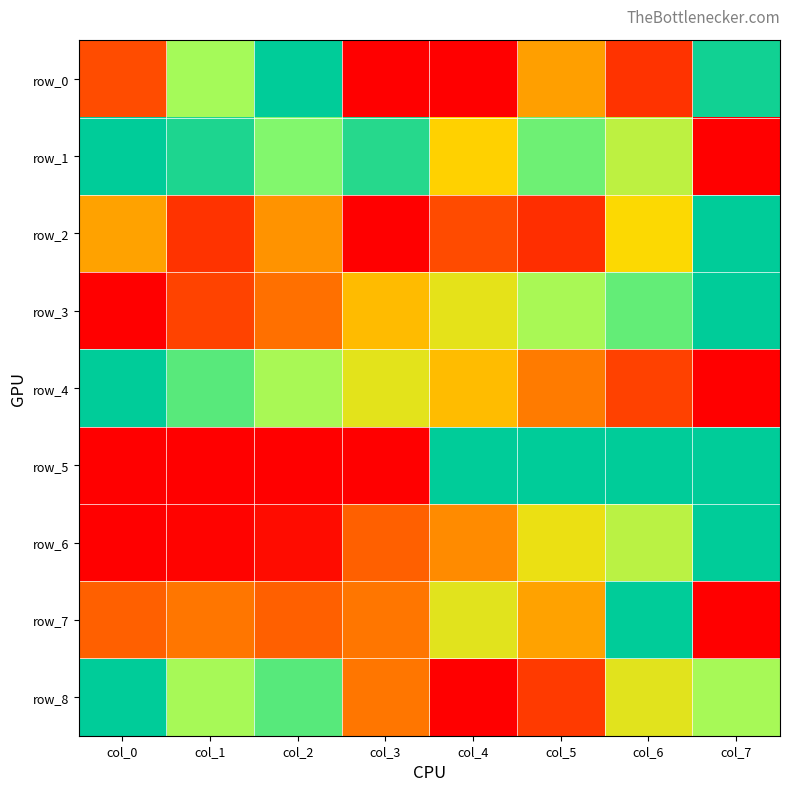

True or false: row_2 has a value of 0.5 at col_3.

False